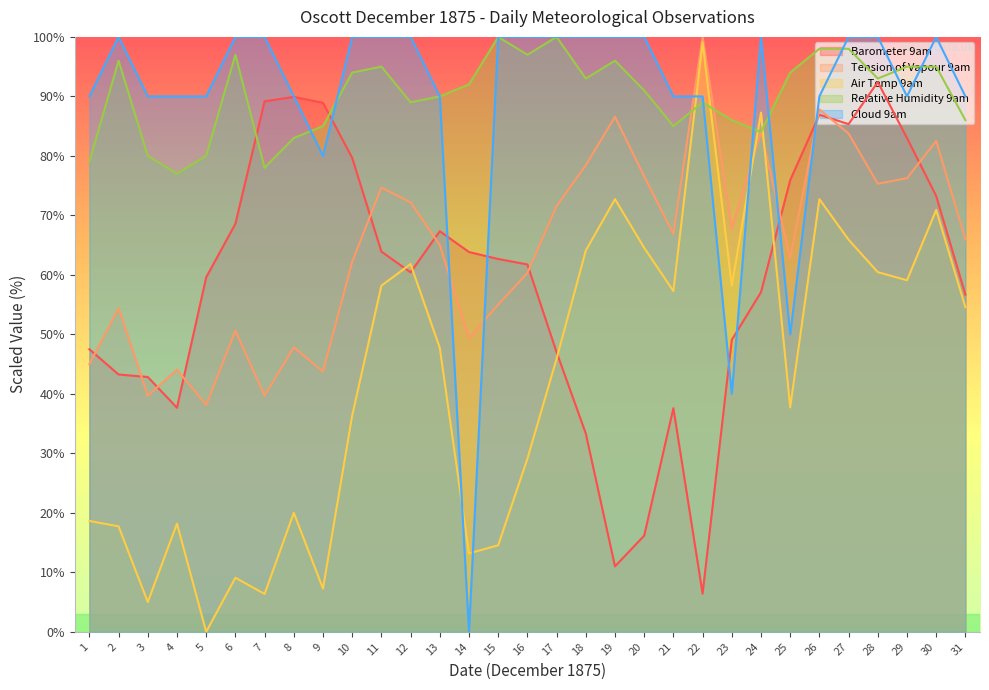

Reading right to left, what are all the values shown in this chart?

Barometer 9am: 56.7	73.2	83.0	92.4	85.3	86.9	75.9	57.1	49.1	6.4	37.6	16.2	11.0	33.3	47.0	61.7	62.7	63.8	67.3	60.4	63.9	79.7	88.9	89.9	89.2	68.6	59.6	37.7	42.8	43.3	47.5
Tension of Vapour 9am: 65.9	82.5	76.2	75.3	83.8	87.8	62.8	84.1	67.8	100.0	66.9	76.6	86.6	78.4	71.6	60.3	55.0	49.4	65.0	72.2	74.7	62.2	43.8	47.8	39.7	50.6	38.1	44.1	39.7	54.4	45.0
Air Temp 9am: 54.5	70.9	59.1	60.5	65.9	72.7	37.7	87.3	58.2	99.1	57.3	64.5	72.7	64.1	45.9	29.1	14.5	13.2	47.7	61.8	58.2	36.4	7.3	20.0	6.4	9.1	0.0	18.2	5.0	17.7	18.6
Relative Humidity 9am: 86.0	95.0	95.0	93.0	98.0	98.0	94.0	84.0	86.0	89.0	85.0	91.0	96.0	93.0	100.0	97.0	100.0	92.0	90.0	89.0	95.0	94.0	85.0	83.0	78.0	97.0	80.0	77.0	80.0	96.0	79.0
Cloud 9am: 90.0	100.0	90.0	100.0	100.0	90.0	50.0	100.0	40.0	90.0	90.0	100.0	100.0	100.0	100.0	100.0	100.0	0.0	90.0	100.0	100.0	100.0	80.0	90.0	100.0	100.0	90.0	90.0	90.0	100.0	90.0